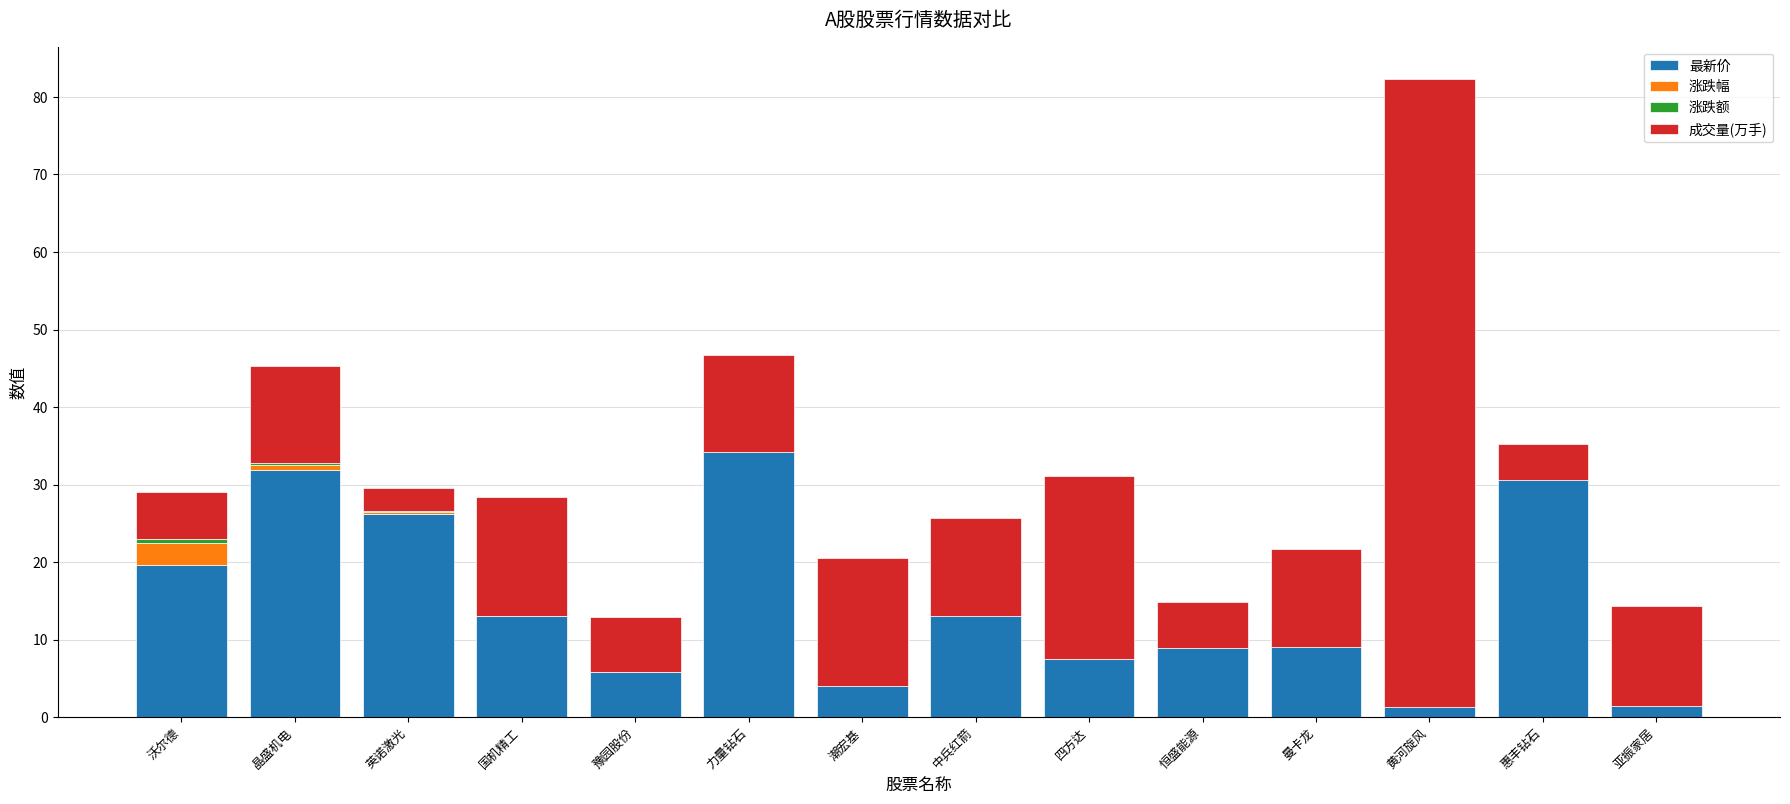

Is the value of 涨跌幅 at 力量钻石 greater than the value of 成交量(万手) at 亚振家居?

No